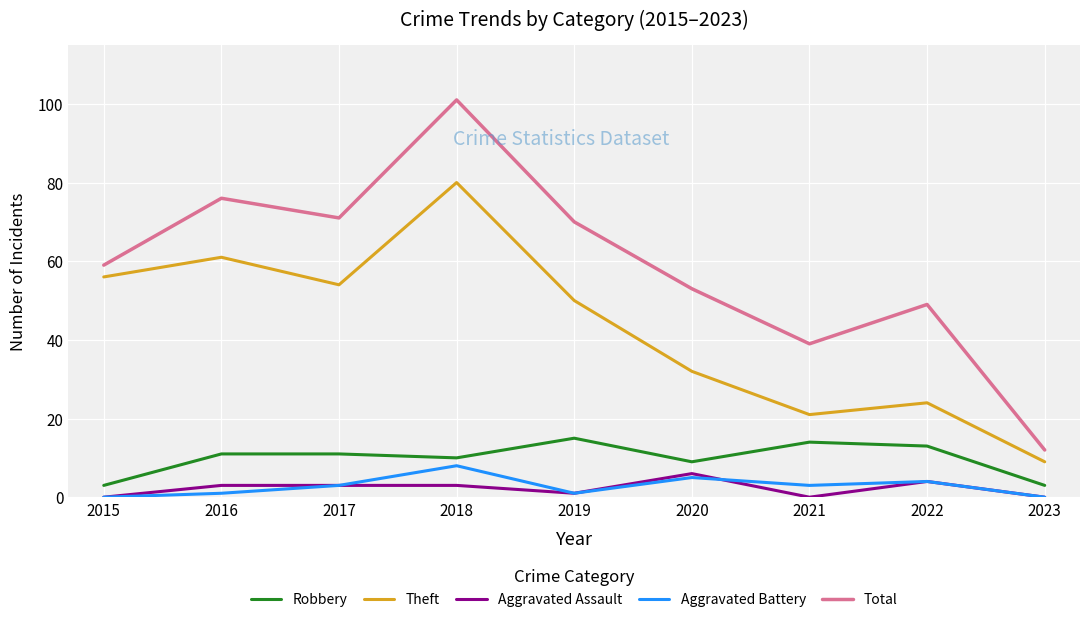

At 2016, list the series in order from largest to smallest.

Total, Theft, Robbery, Aggravated Assault, Aggravated Battery